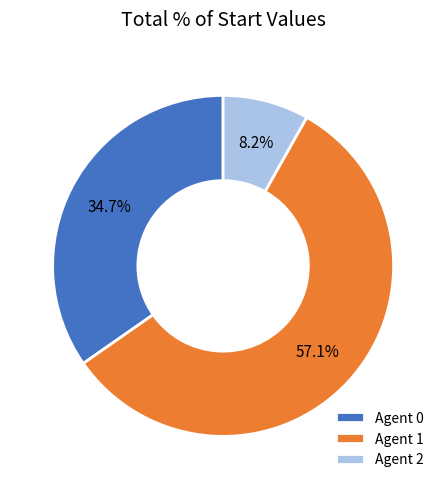

Do Agent 0 and Agent 1 together represent more than half of the pie?

Yes